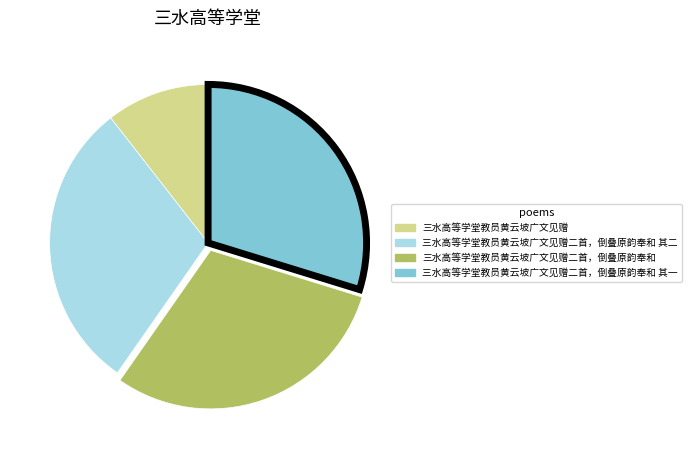

Combined, do 三水高等学堂教员黄云坡广文见赠二首，倒叠原韵奉和 其二 and 三水高等学堂教员黄云坡广文见赠 account for over 50%?

No